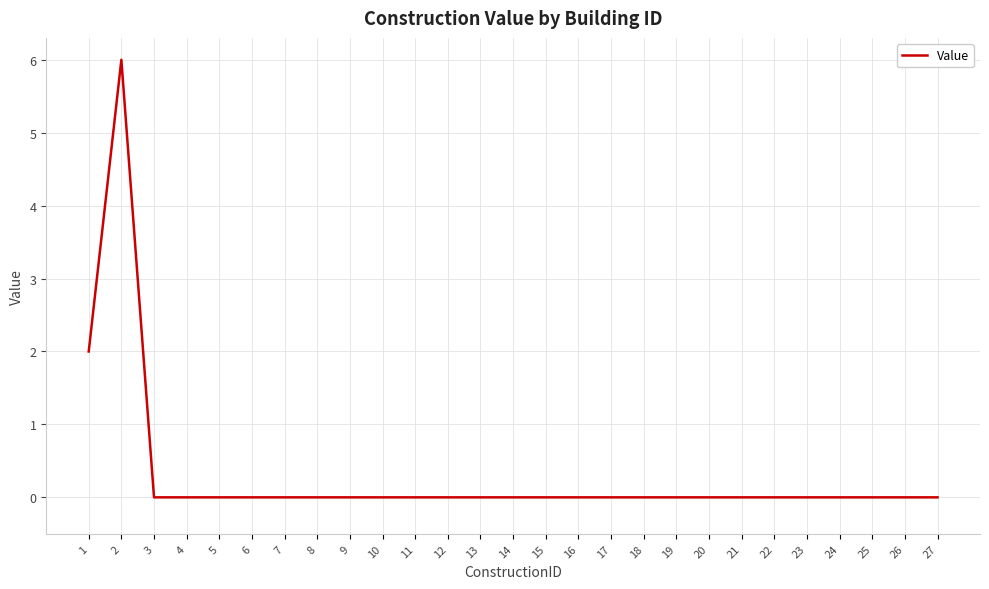

What is the difference between the maximum and minimum values?

6